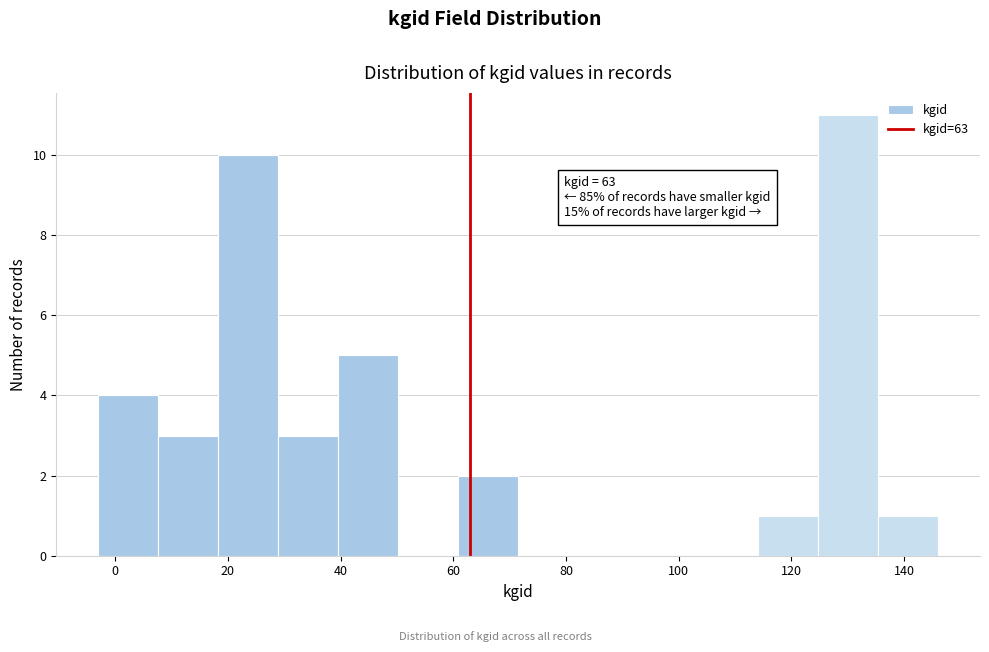

Which range on the x-axis has the tallest bar?

124 to 136